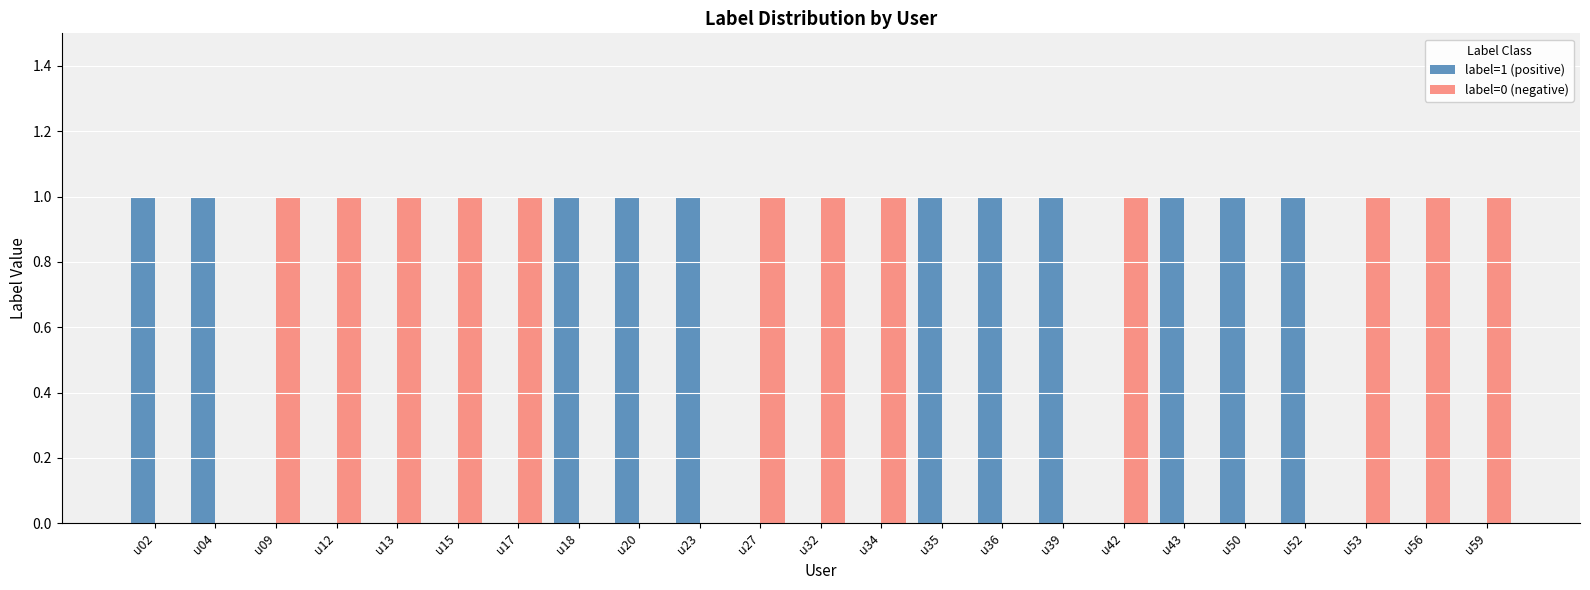

The value of label=1 (positive) at u34 is -1. True or false?

False